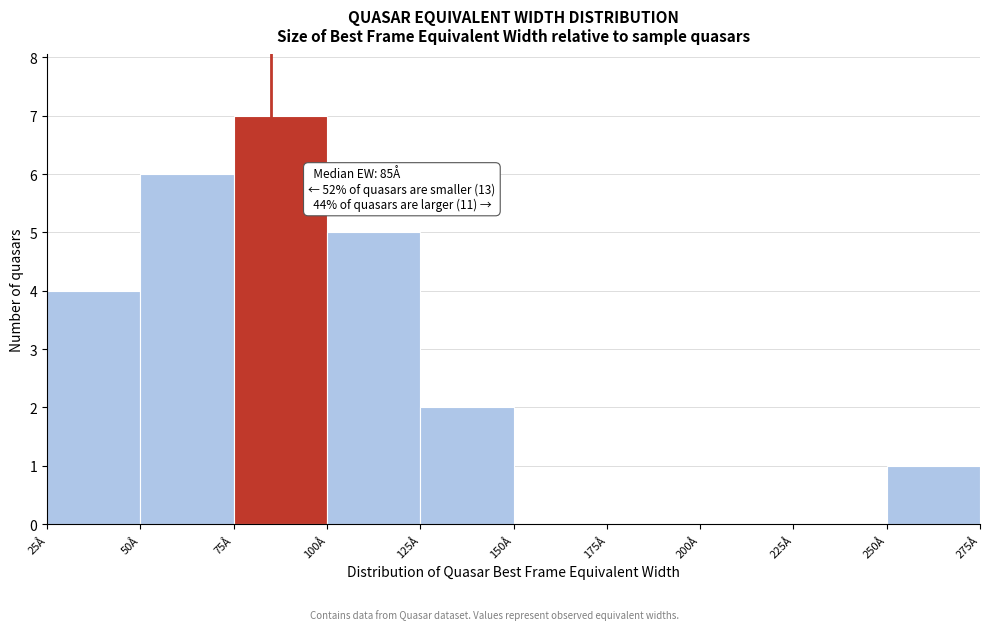

Which range on the x-axis has the tallest bar?

75 to 100